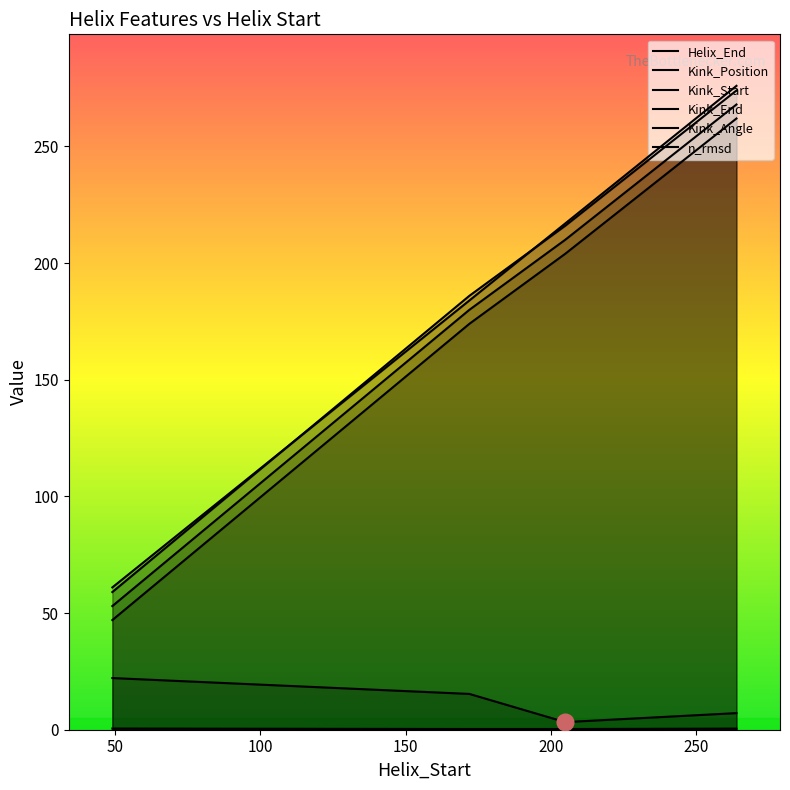

How many lines are shown in the chart?

6